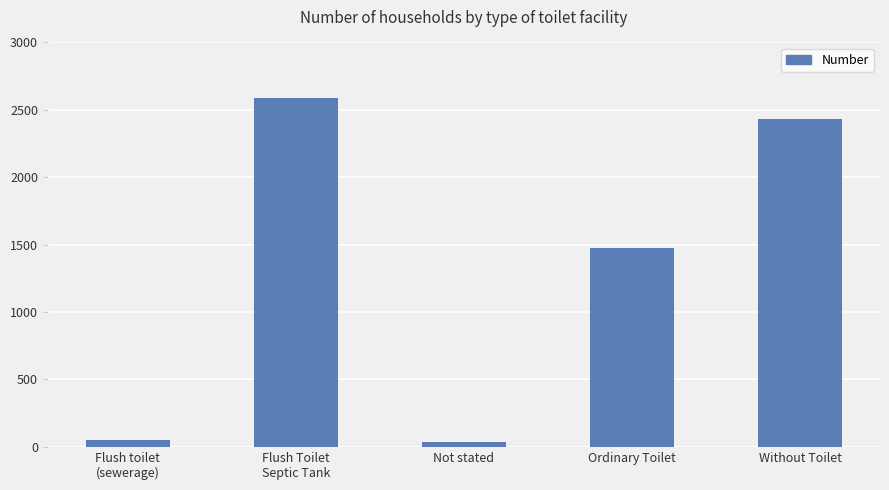

How many values are below 1478?

2